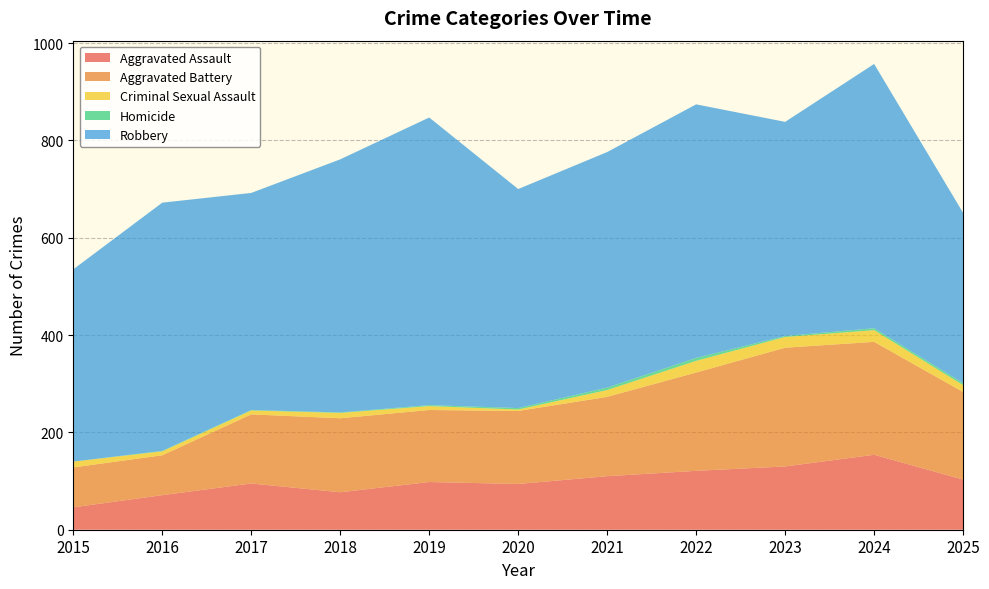

Reading left to right, extract all data points from this chart.

Aggravated Assault: 2015=46	2016=71	2017=95	2018=77	2019=98	2020=94	2021=110	2022=121	2023=130	2024=154	2025=103
Aggravated Battery: 2015=82	2016=82	2017=142	2018=152	2019=148	2020=150	2021=163	2022=202	2023=244	2024=232	2025=180
Criminal Sexual Assault: 2015=12	2016=8	2017=8	2018=11	2019=8	2020=3	2021=14	2022=24	2023=22	2024=24	2025=14
Homicide: 2015=0	2016=1	2017=1	2018=1	2019=2	2020=3	2021=5	2022=6	2023=2	2024=4	2025=4
Robbery: 2015=395	2016=510	2017=446	2018=520	2019=591	2020=450	2021=484	2022=521	2023=440	2024=543	2025=350